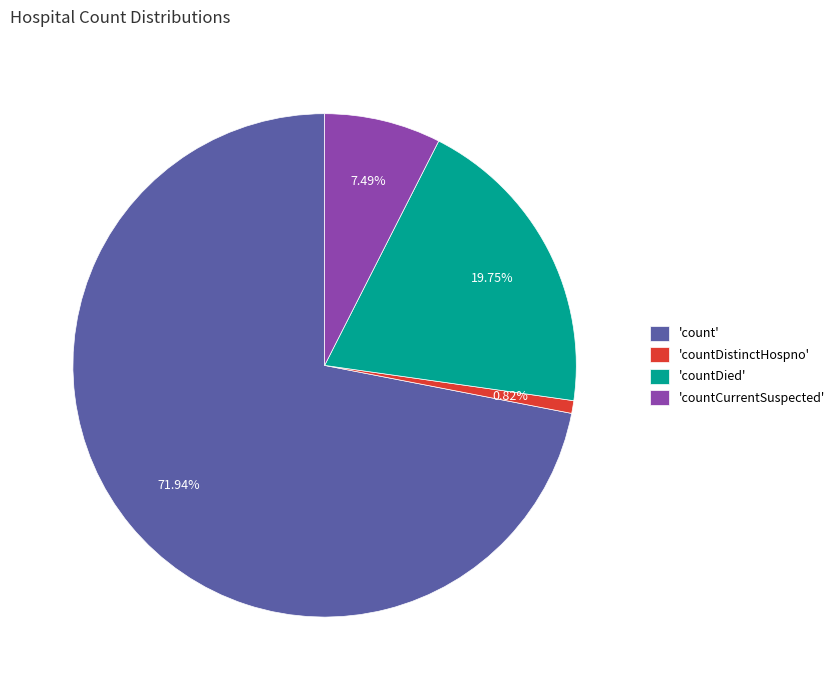

Rank the categories by value from lowest to highest.

'countDistinctHospno', 'countCurrentSuspected', 'countDied', 'count'